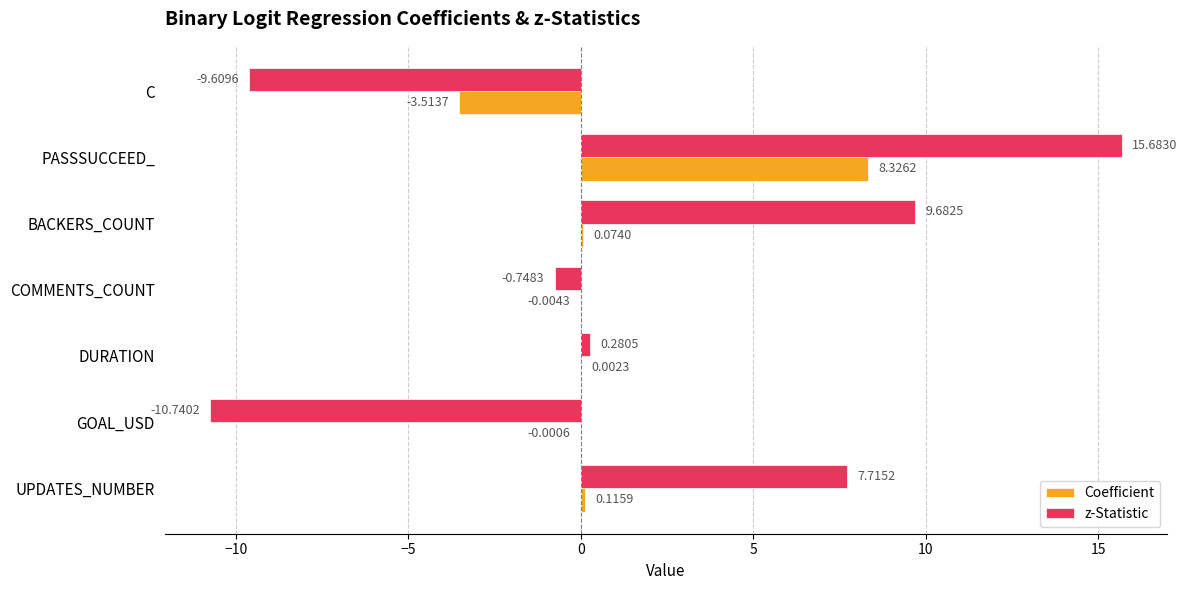

Which category has the highest value in the z-Statistic series?

PASSSUCCEED_